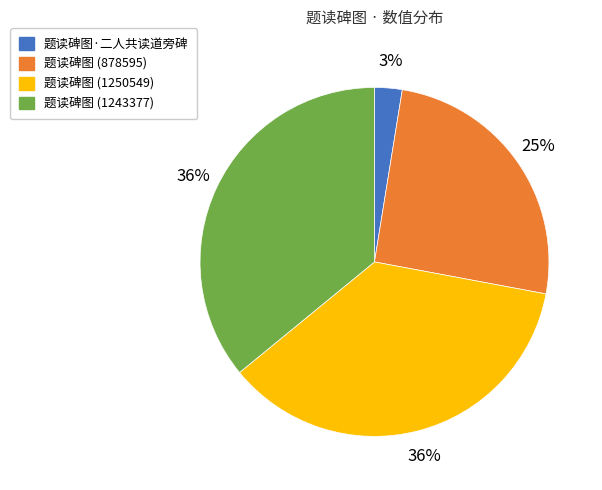

Does any single category account for the majority?

No